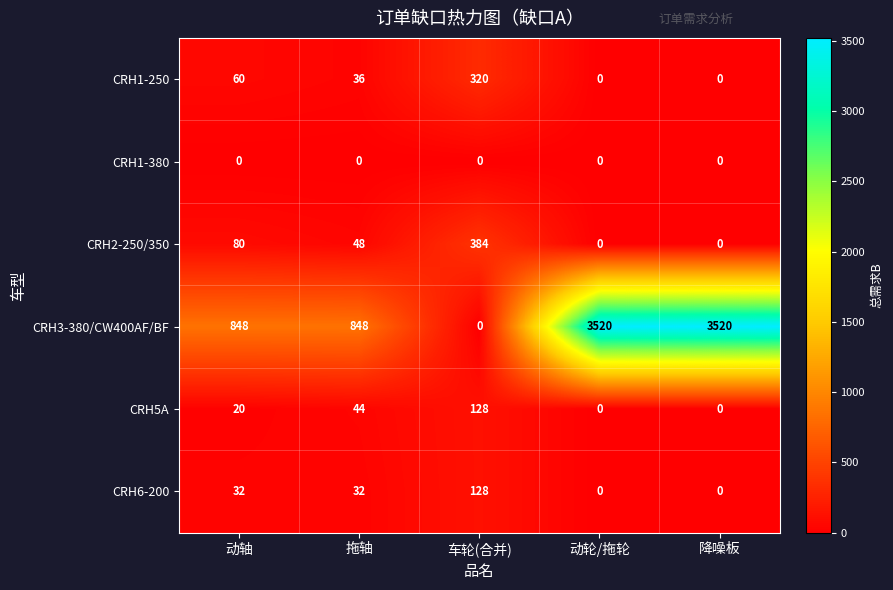

What is the spread (max minus min) of values at 降噪板?

3520